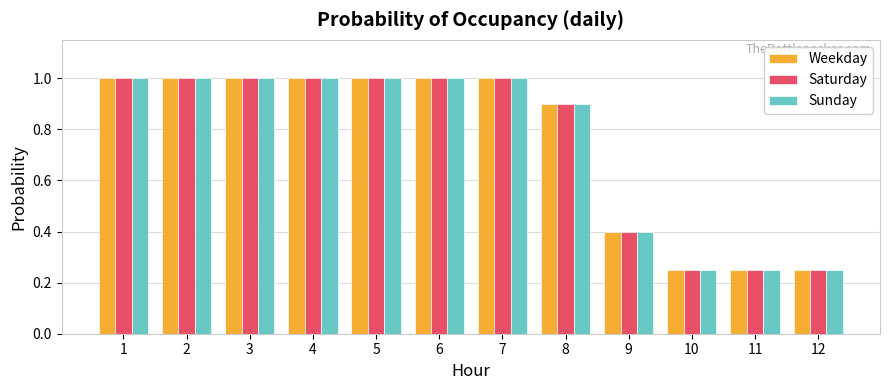

How many groups of bars are there?

12